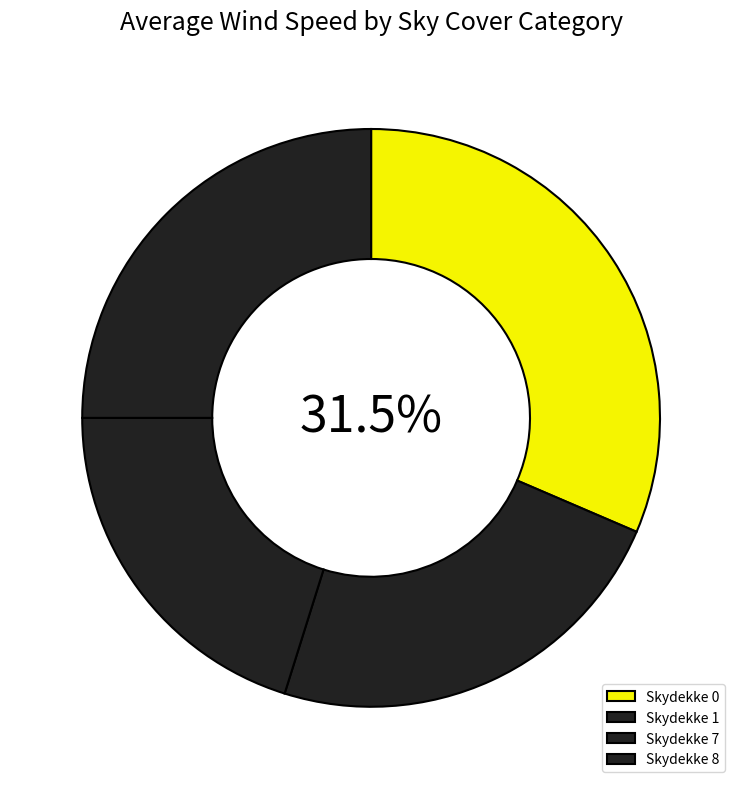

Does Skydekke 0 represent more than half of the total?

No